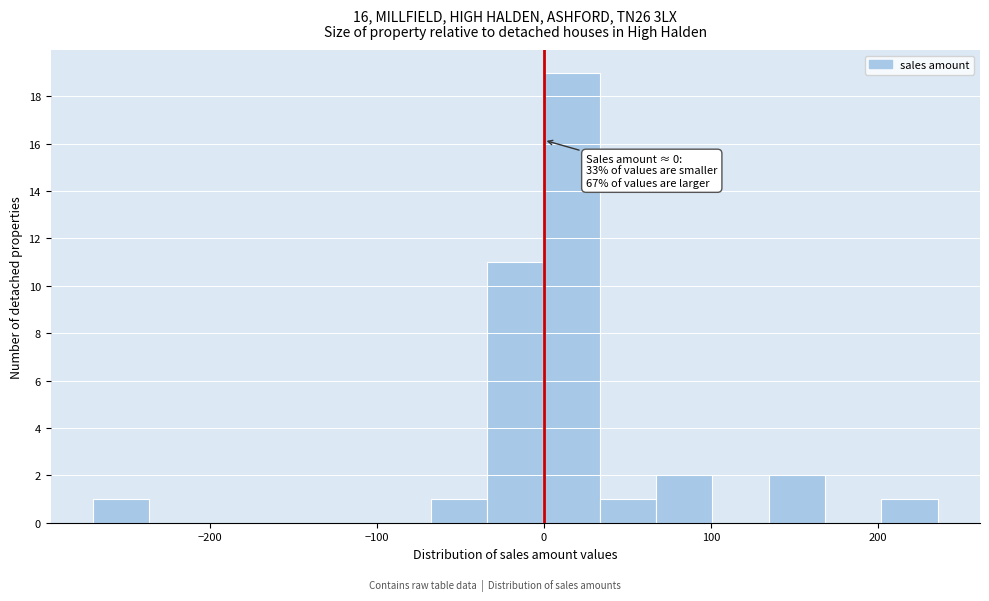

Around what value on the x-axis is the tallest bar? Give the approximate position of its centre, as read against the axis.

20